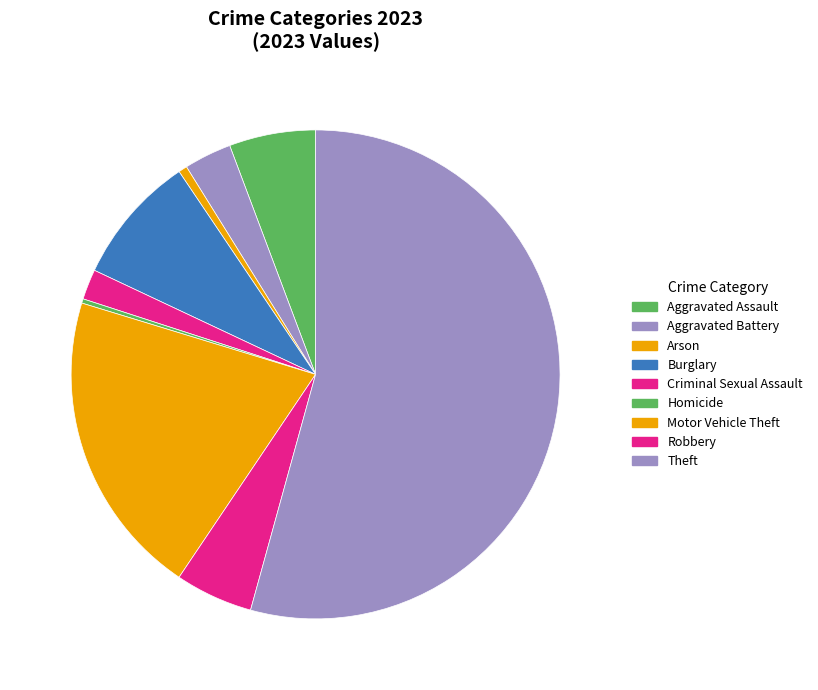

Count the number of slices in the pie.

9